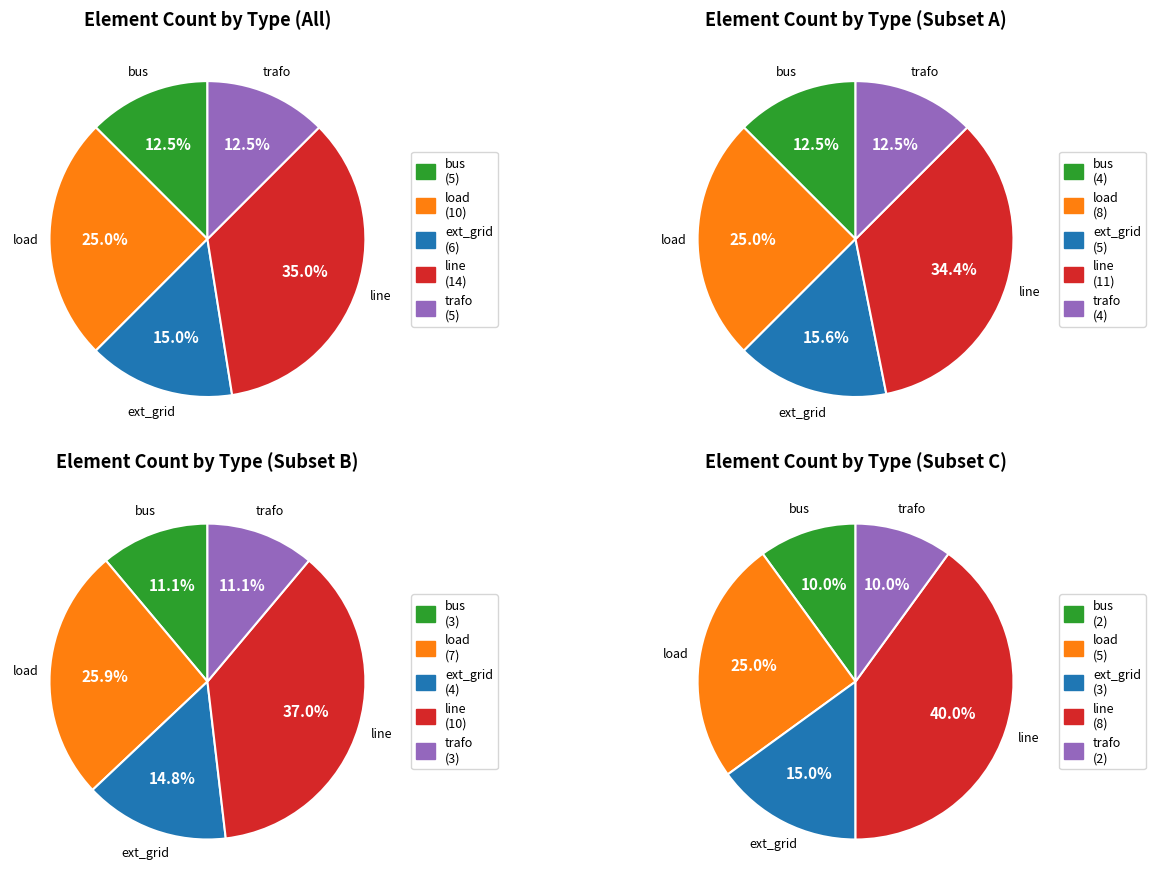

What portion of the pie excludes load?

75.0%